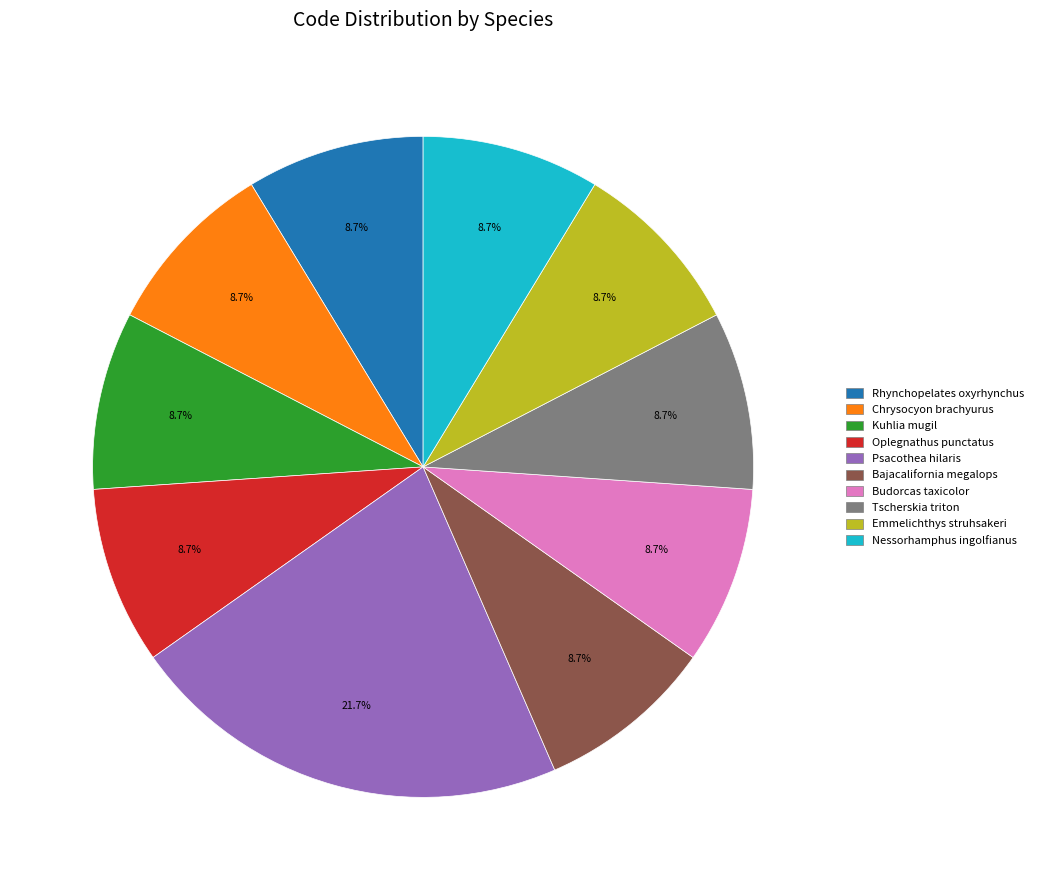

What is the total percentage of Bajacalifornia megalops and Tscherskia triton?

17.4%